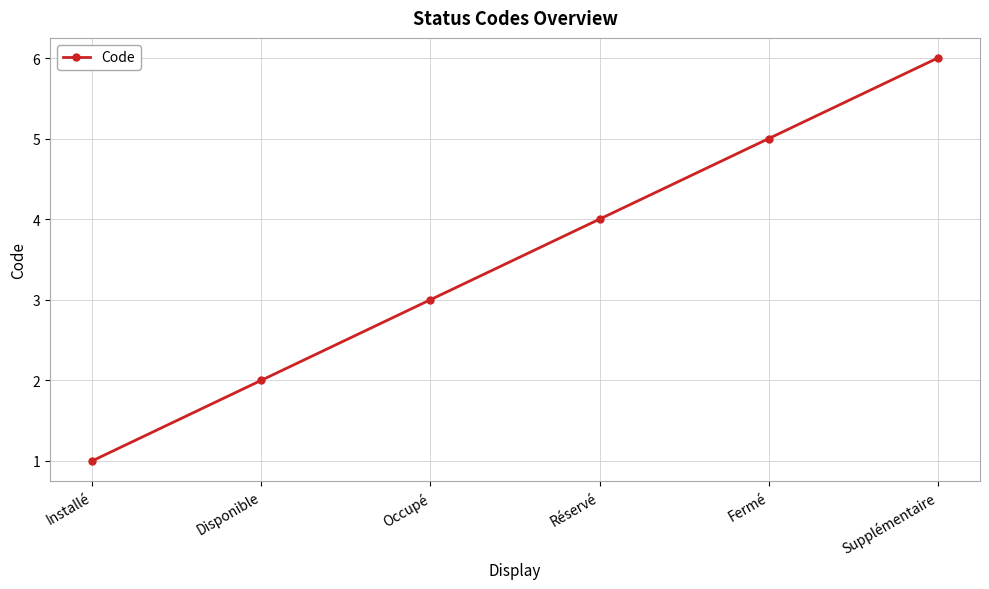

Approximately how many times larger is the value at Supplémentaire compared to Installé?

6.0